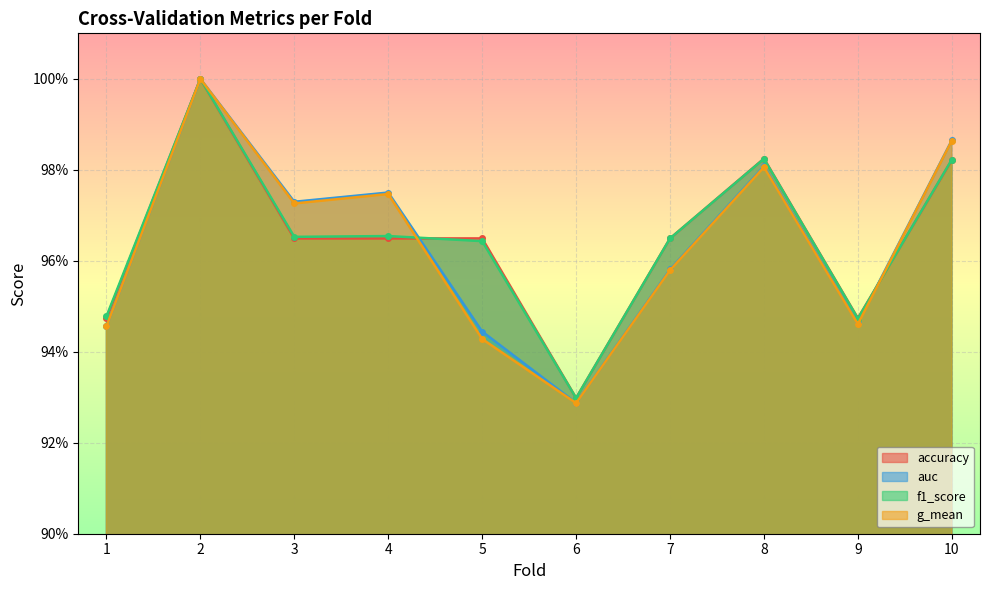

At how many categories does at least one series exceed 0?

10